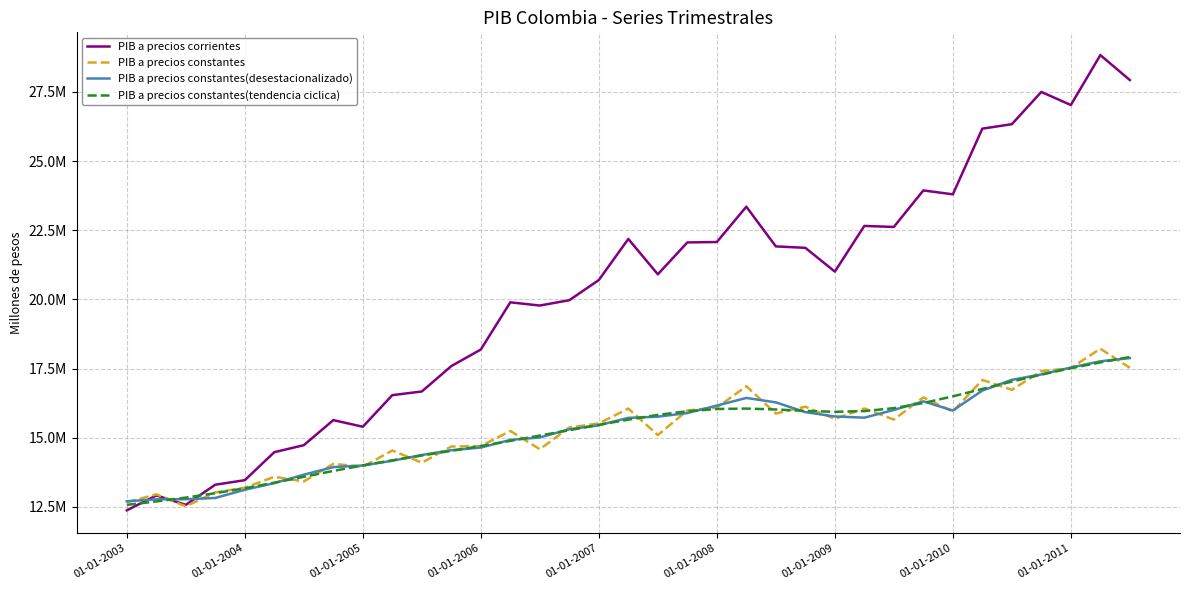

What are all the series names shown in the legend?

PIB a precios corrientes, PIB a precios constantes, PIB a precios constantes(desestacionalizado), PIB a precios constantes(tendencia ciclica)